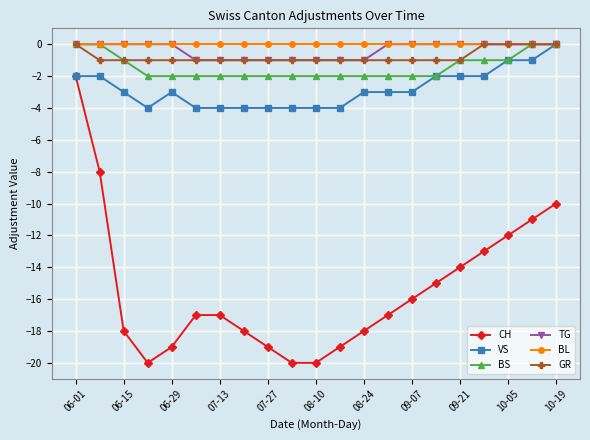

What is the value of the CH point at the 12th from the left?

-19